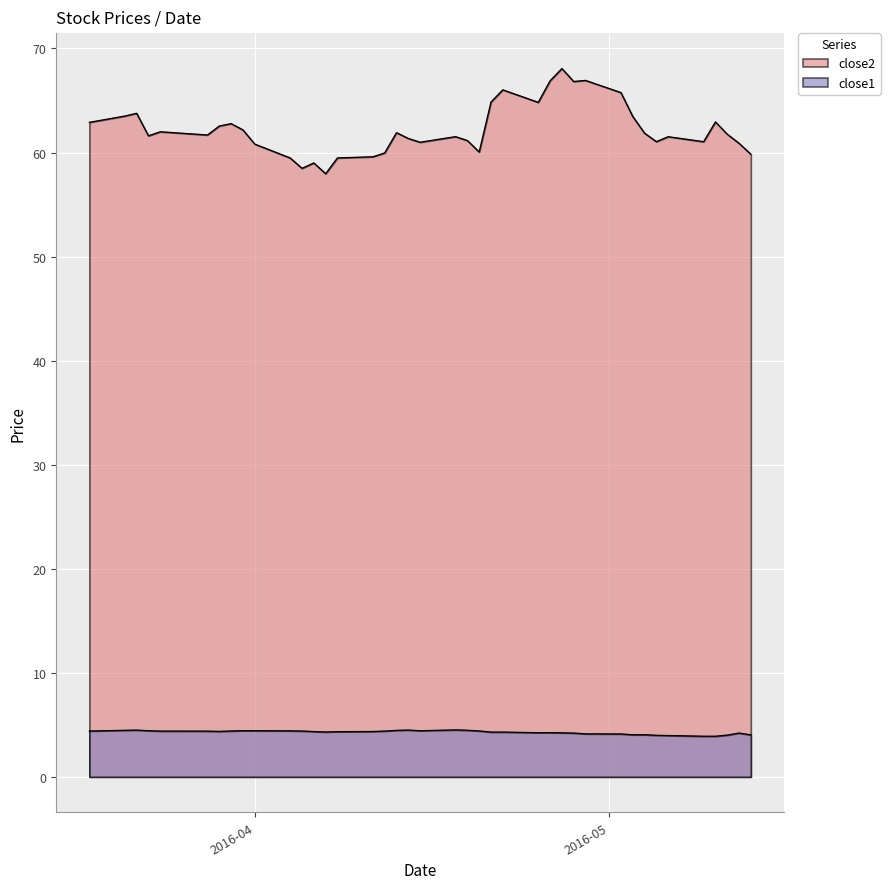

Which series has the largest total across all categories?

close2